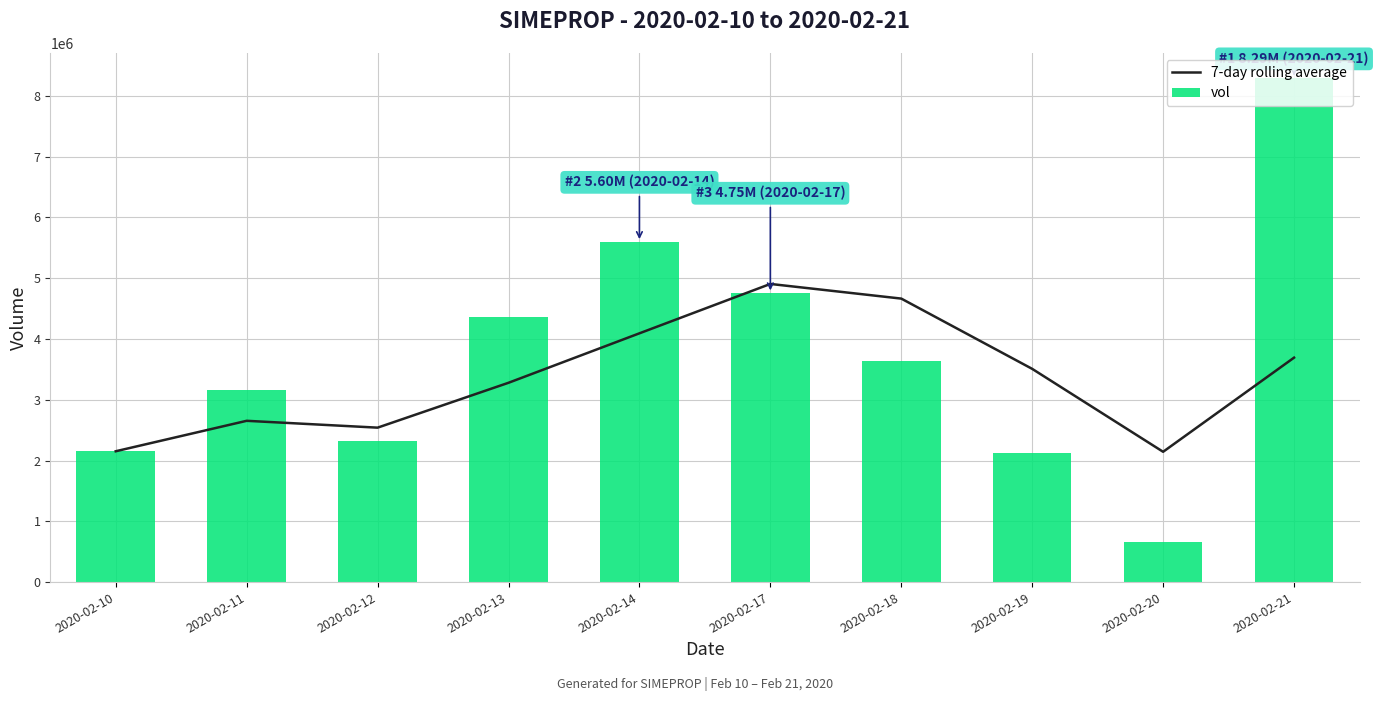

What is the minimum value for vol?

660100